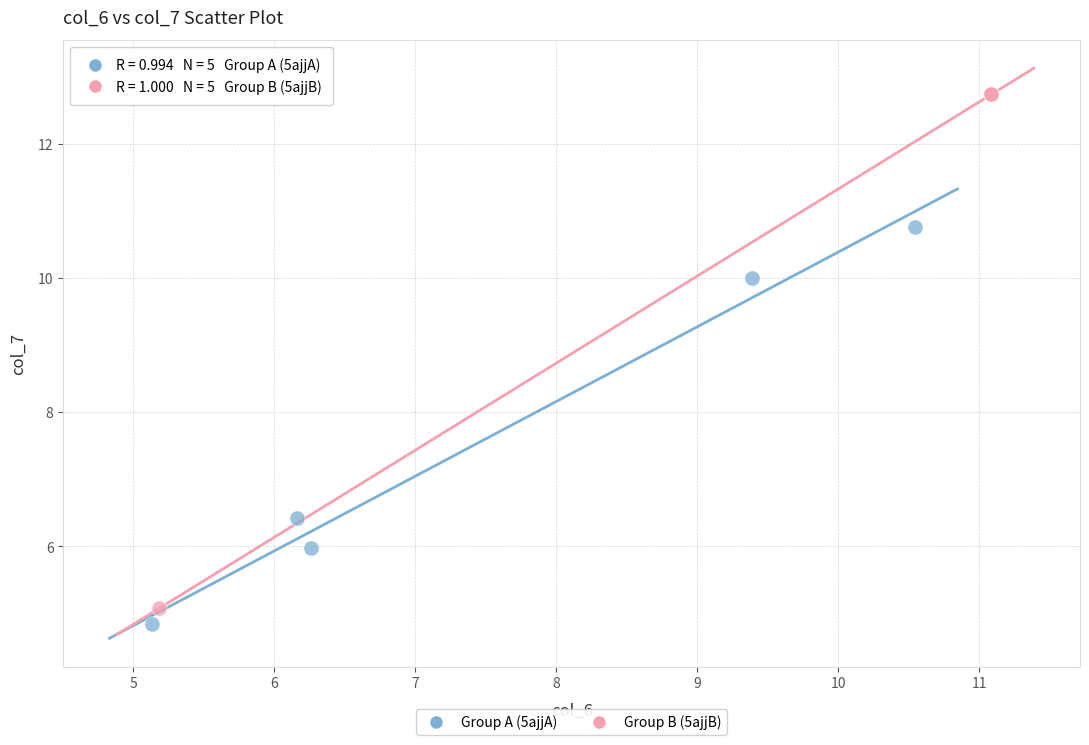

Which series contains the lowest Y value?

Group A (5ajjA)